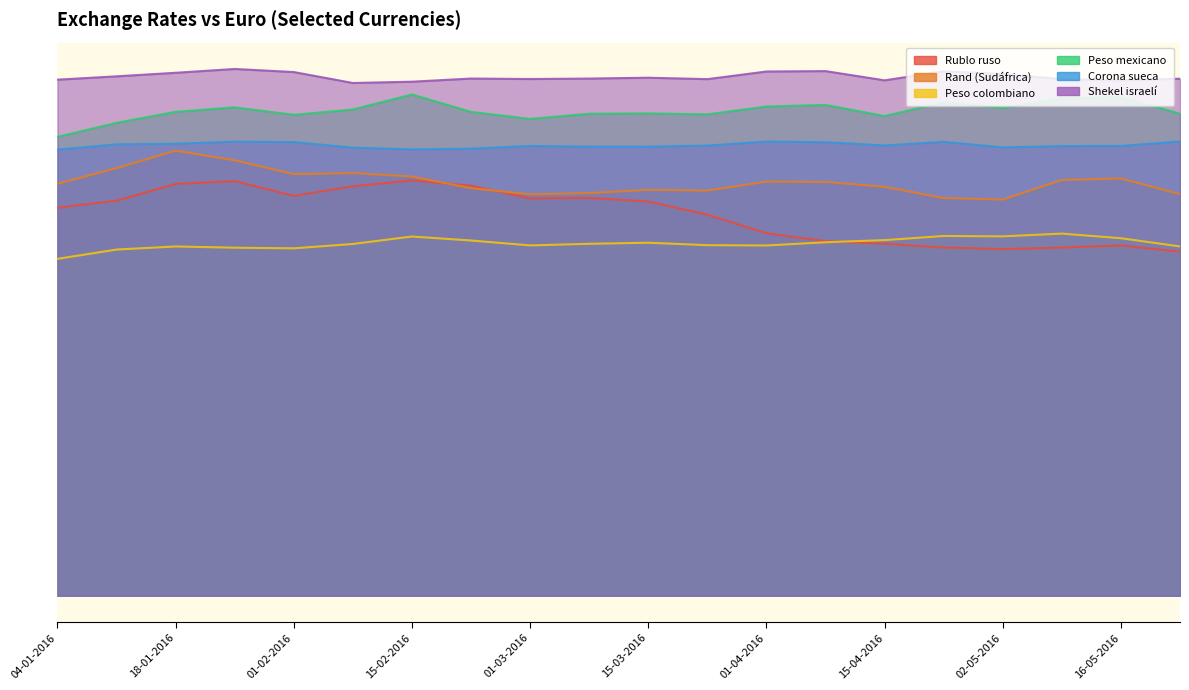

Where does the Peso colombiano series first go above 66?

18-01-2016